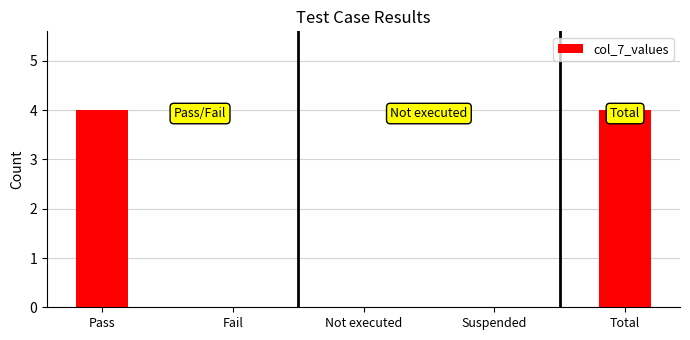

How many distinct data groups are displayed?

1